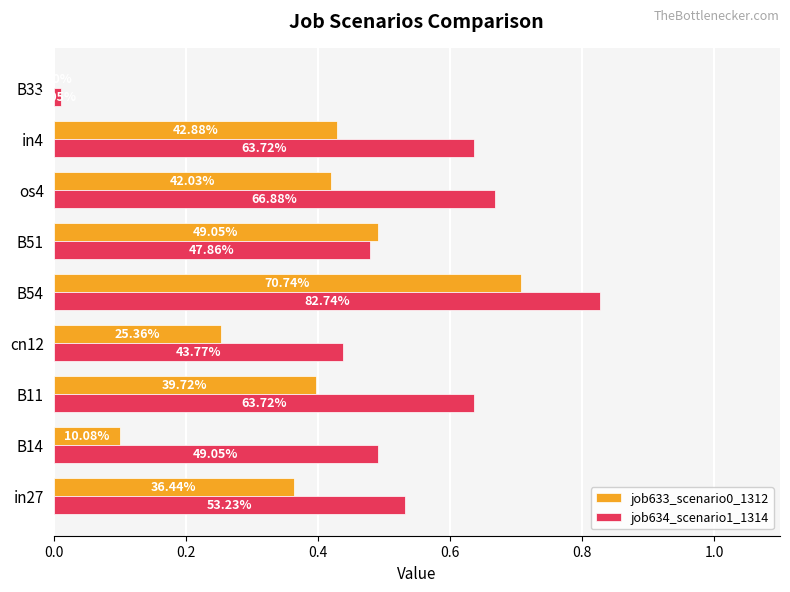

Reading left to right, extract all data points from this chart.

job633_scenario0_1312: 0.4	0.1	0.4	0.3	0.7	0.5	0.4	0.4	0.0
job634_scenario1_1314: 0.5	0.5	0.6	0.4	0.8	0.5	0.7	0.6	0.0